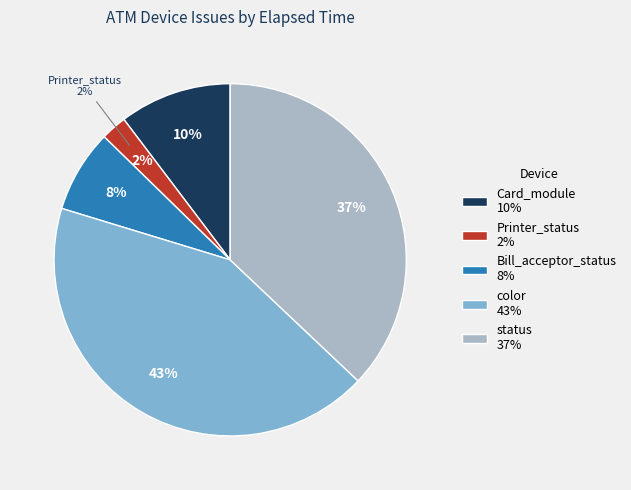

True or false: Bill_acceptor_status accounts for 1% of the total.

False